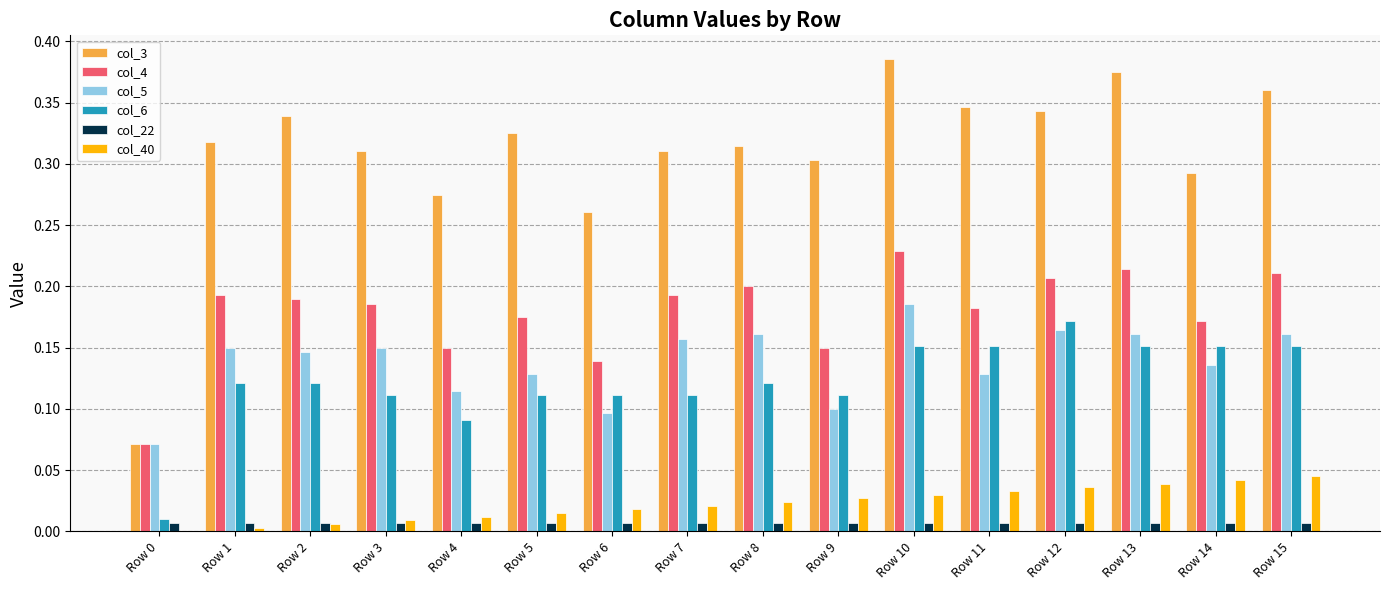

Which series has the largest total across all categories?

col_3